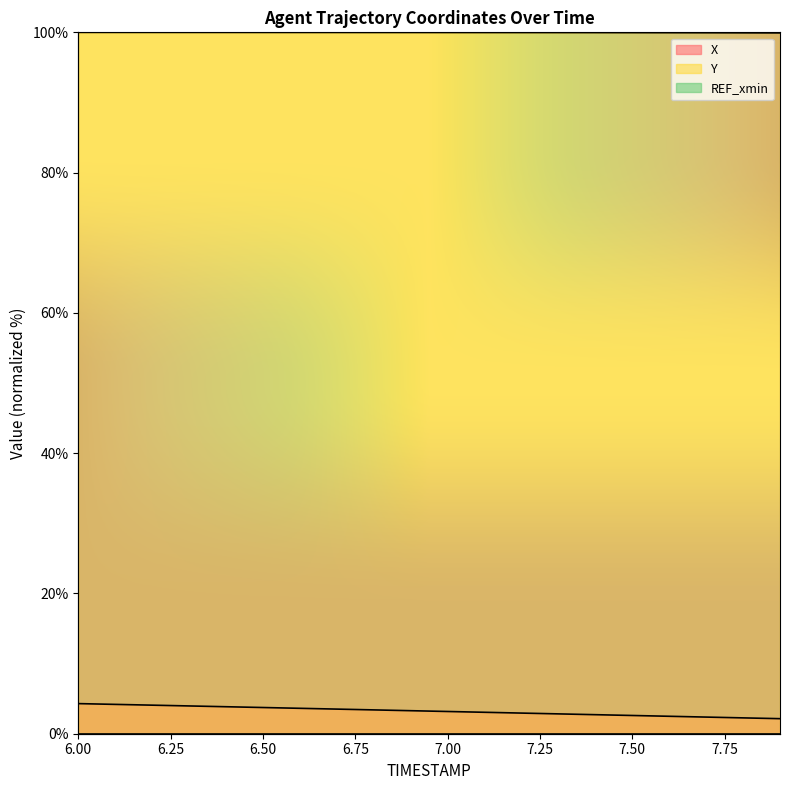

Between 6.6 and 7.3, which series saw the biggest shift?

X